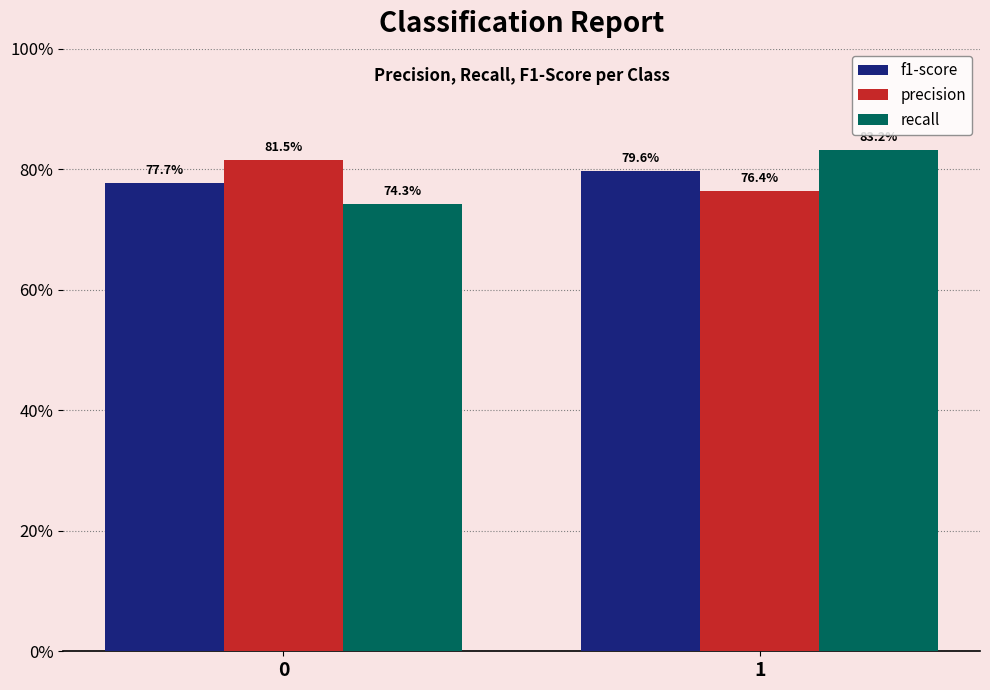

Reading right to left, what are all the values shown in this chart?

f1-score: 0.8	0.8
precision: 0.8	0.8
recall: 0.8	0.7